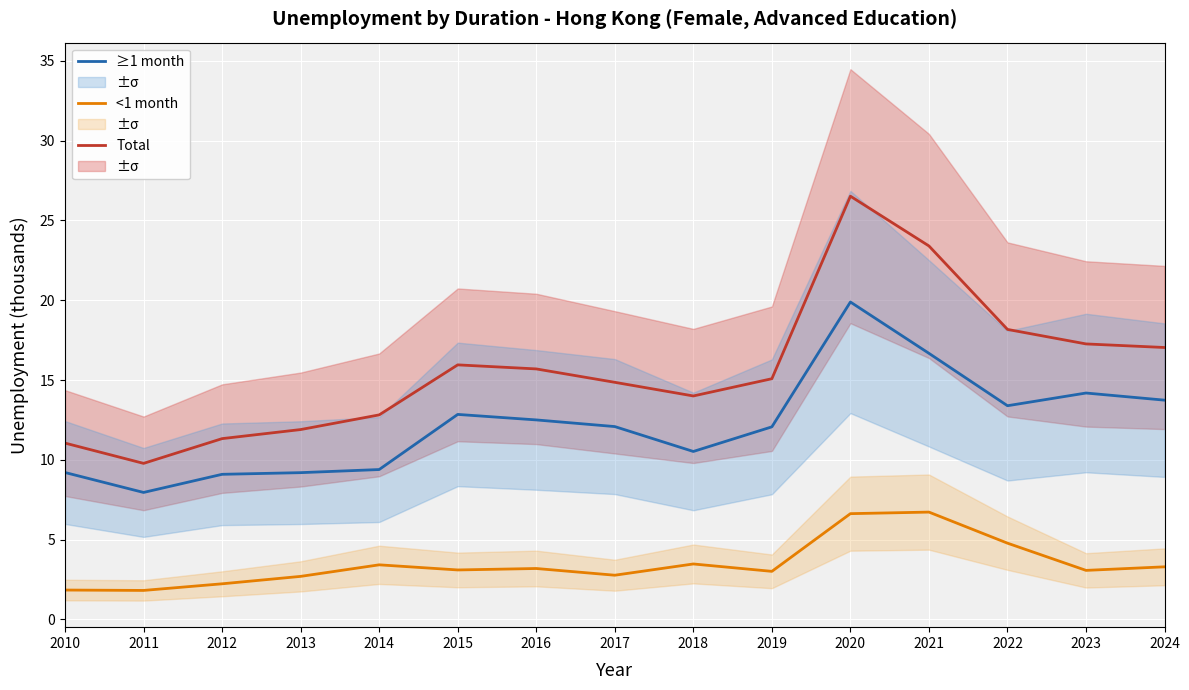

How many categories are shown in the chart?

15